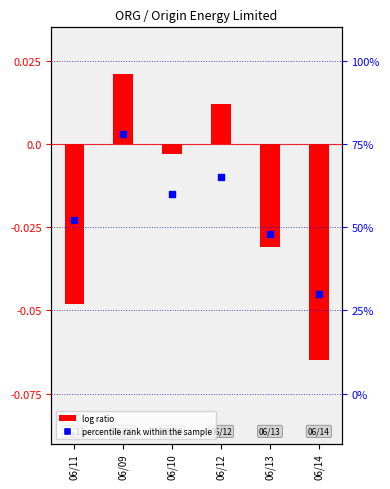

Between 06/09 and 06/11, which is larger?

06/09